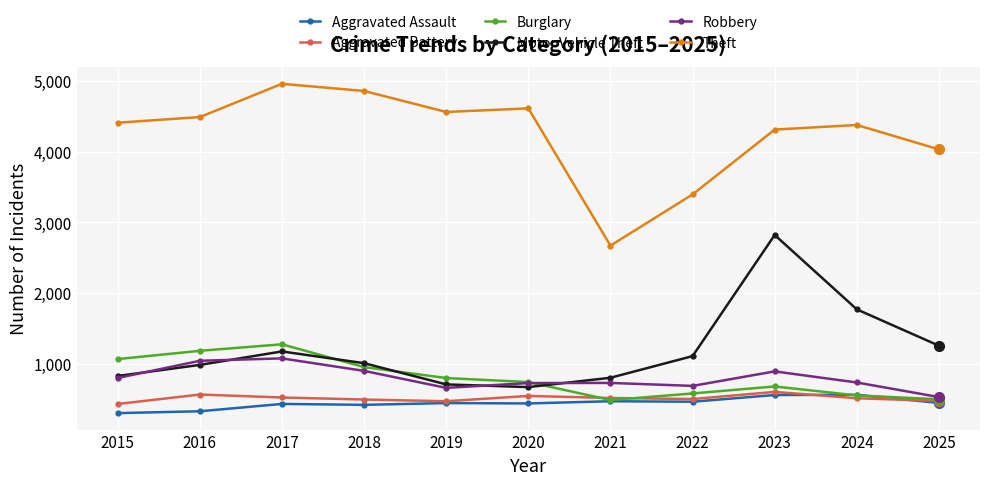

What is the value of the Theft point at the 6th from the left?

4610